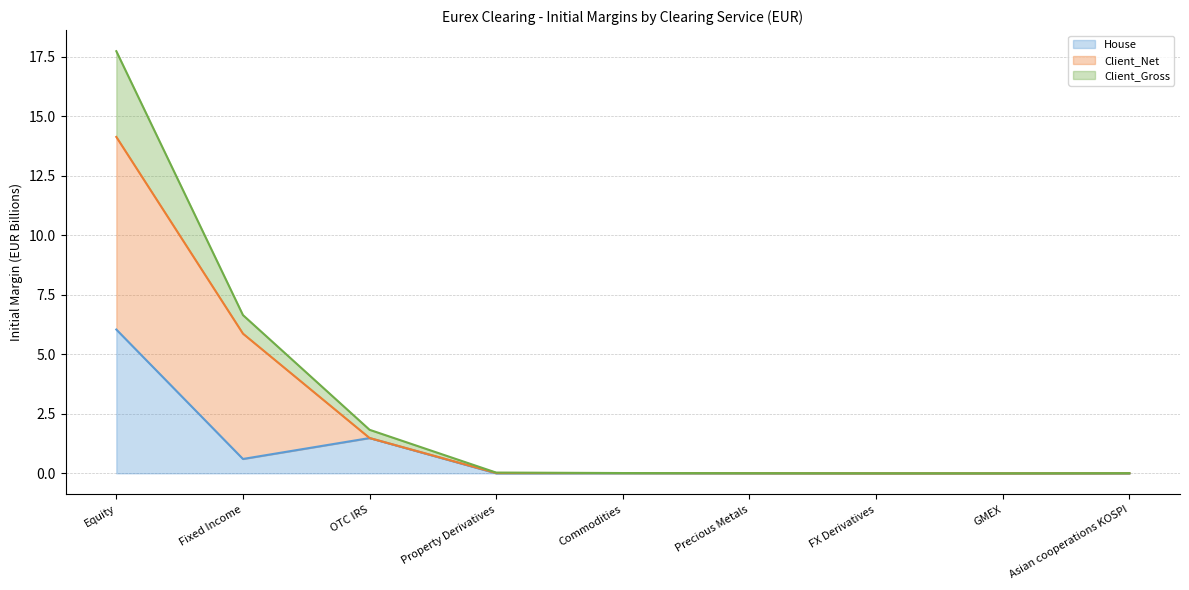

What is the highest value of the House series?

6.0